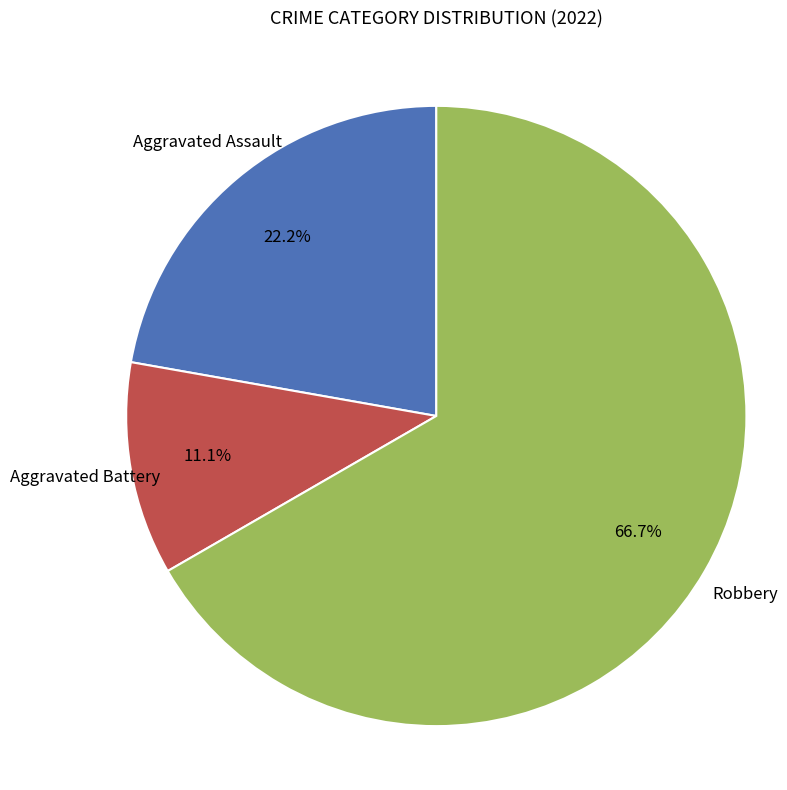

Is there a majority slice in this chart?

Yes